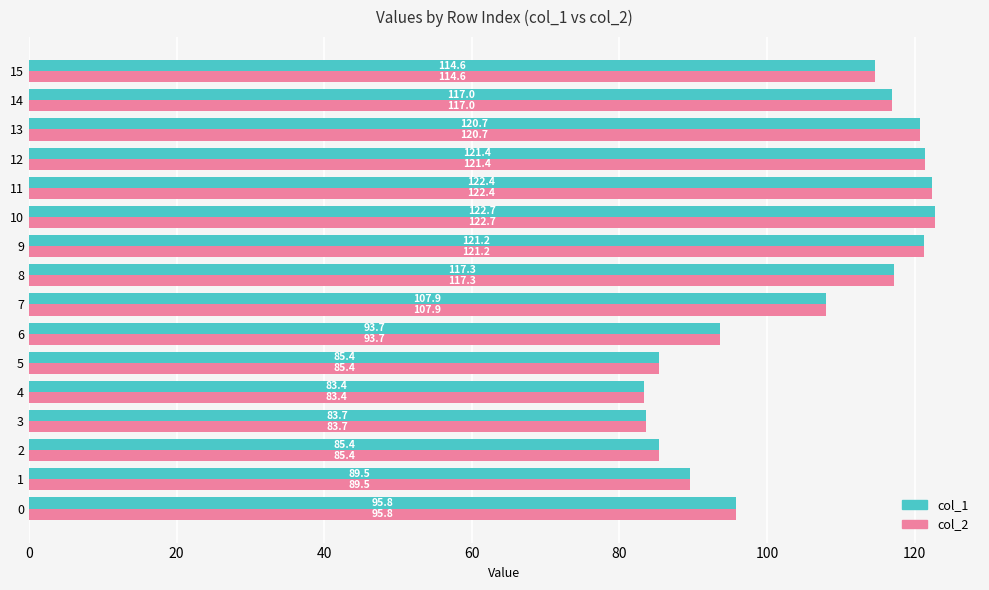

What is the lowest value of the col_2 series?

83.4